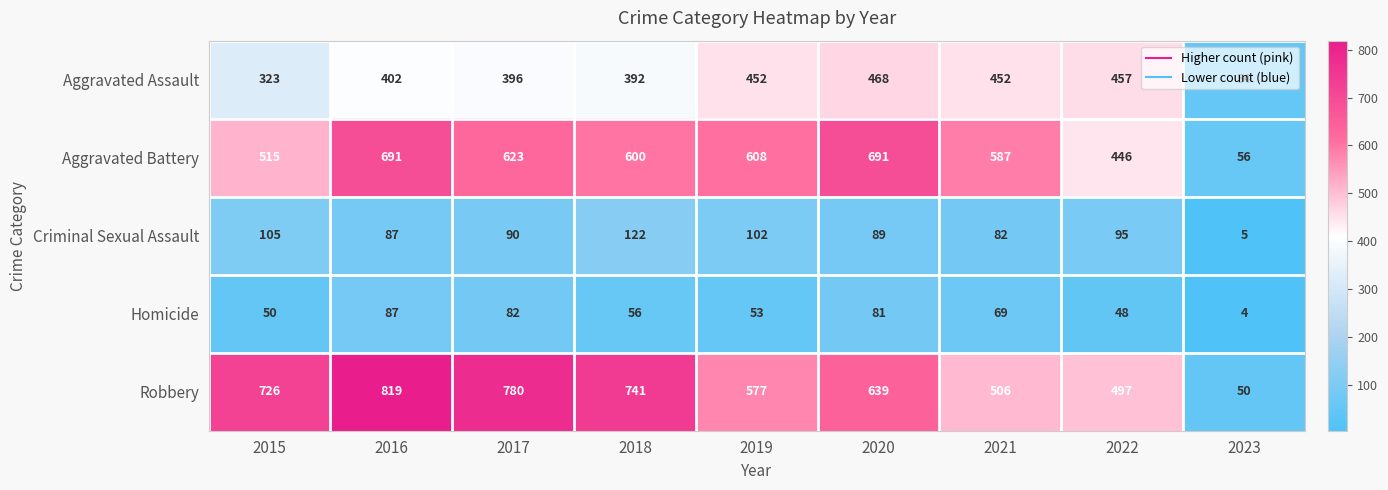

What is the minimum value shown in the chart?

4